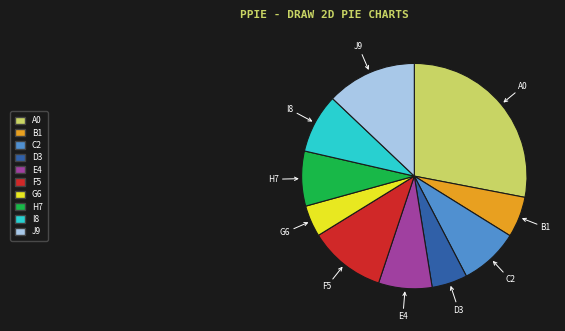

Does any single category account for the majority?

No